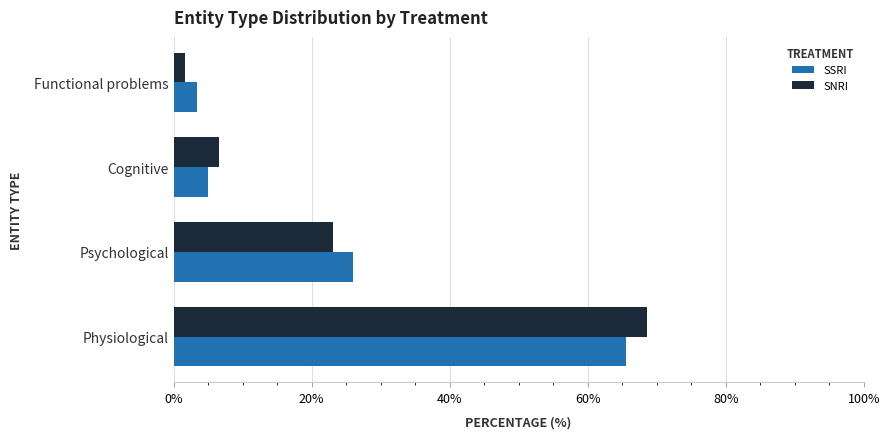

The SSRI series shows 5.0 at Cognitive. True or false?

True